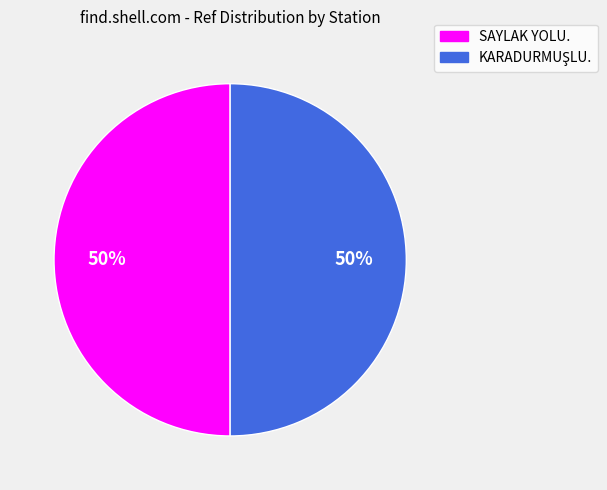

What percentage is the SAYLAK YOLU. slice, to the nearest percent?

50%